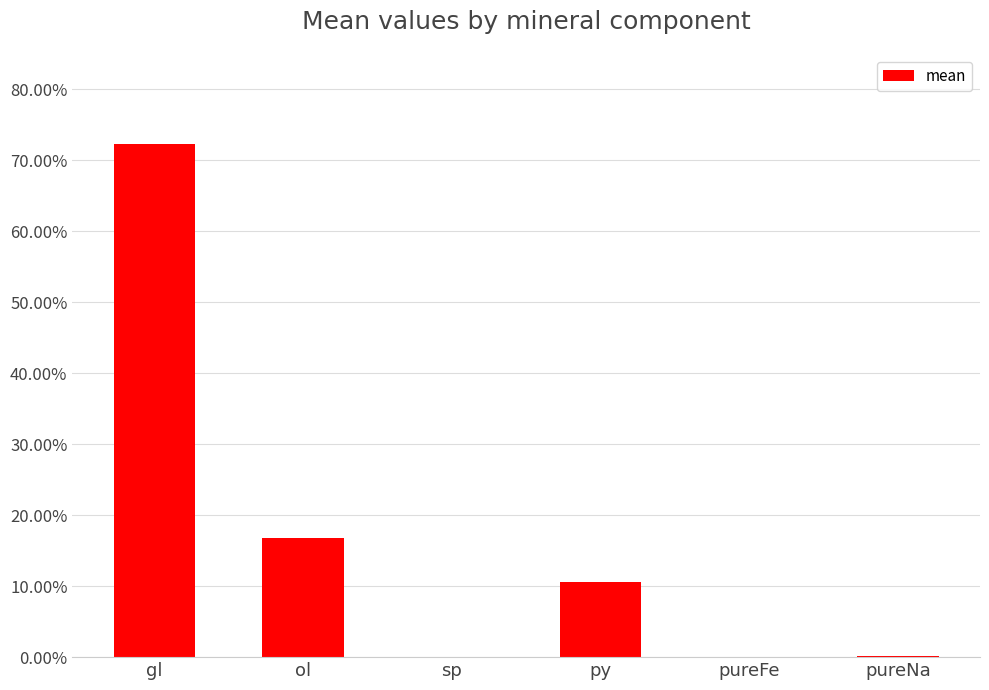

What is the change in value from gl to pureFe?

-0.7